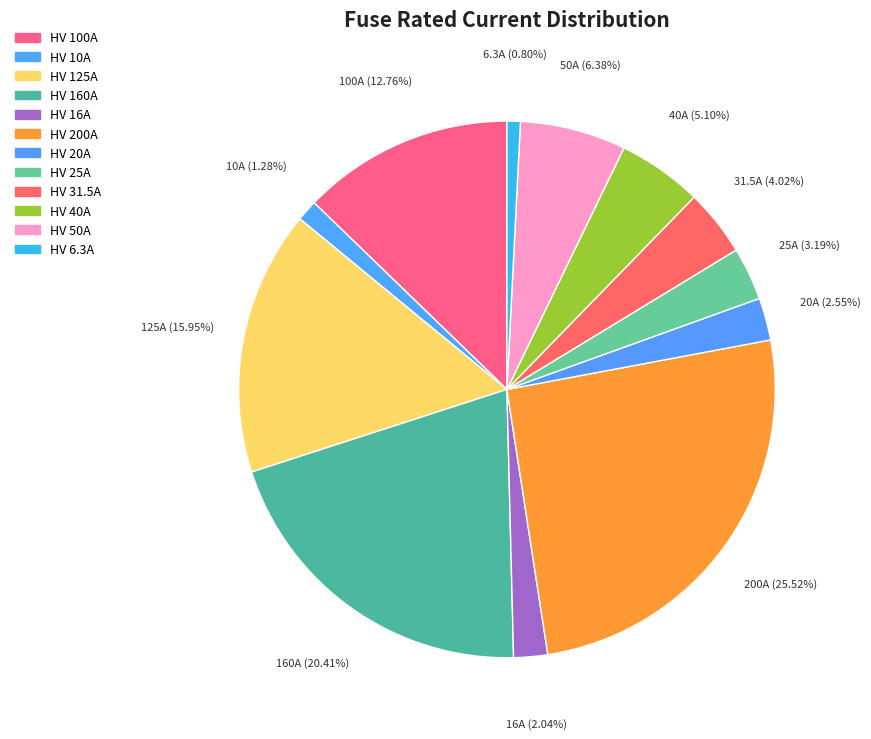

To the nearest percent, what is the average slice percentage?

8%